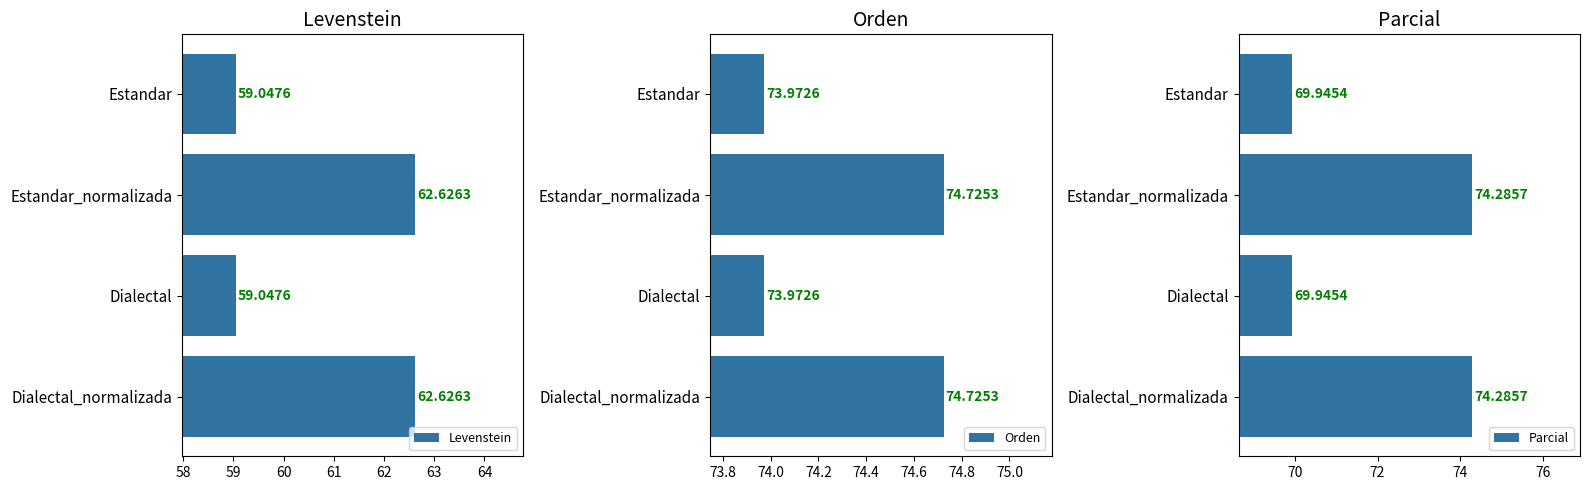

What is the approximate value of Levenstein at Dialectal?

59.0